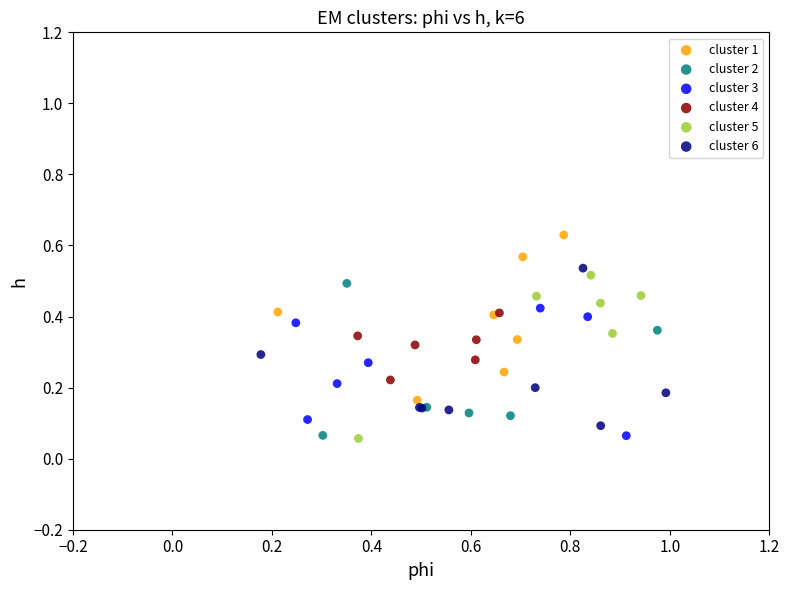

Which series contains the highest Y value?

cluster 1